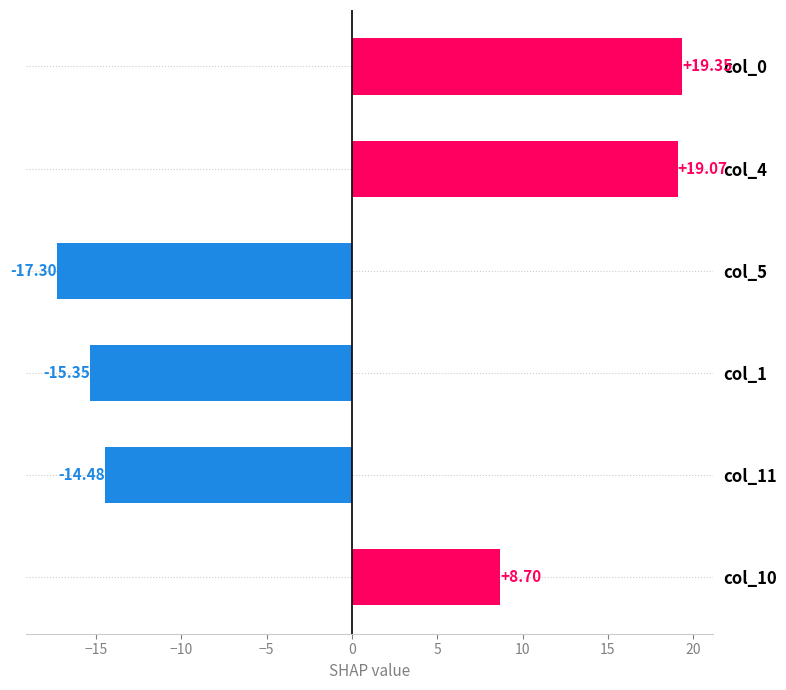

Rank the categories by value from highest to lowest.

col_0, col_4, col_10, col_11, col_1, col_5